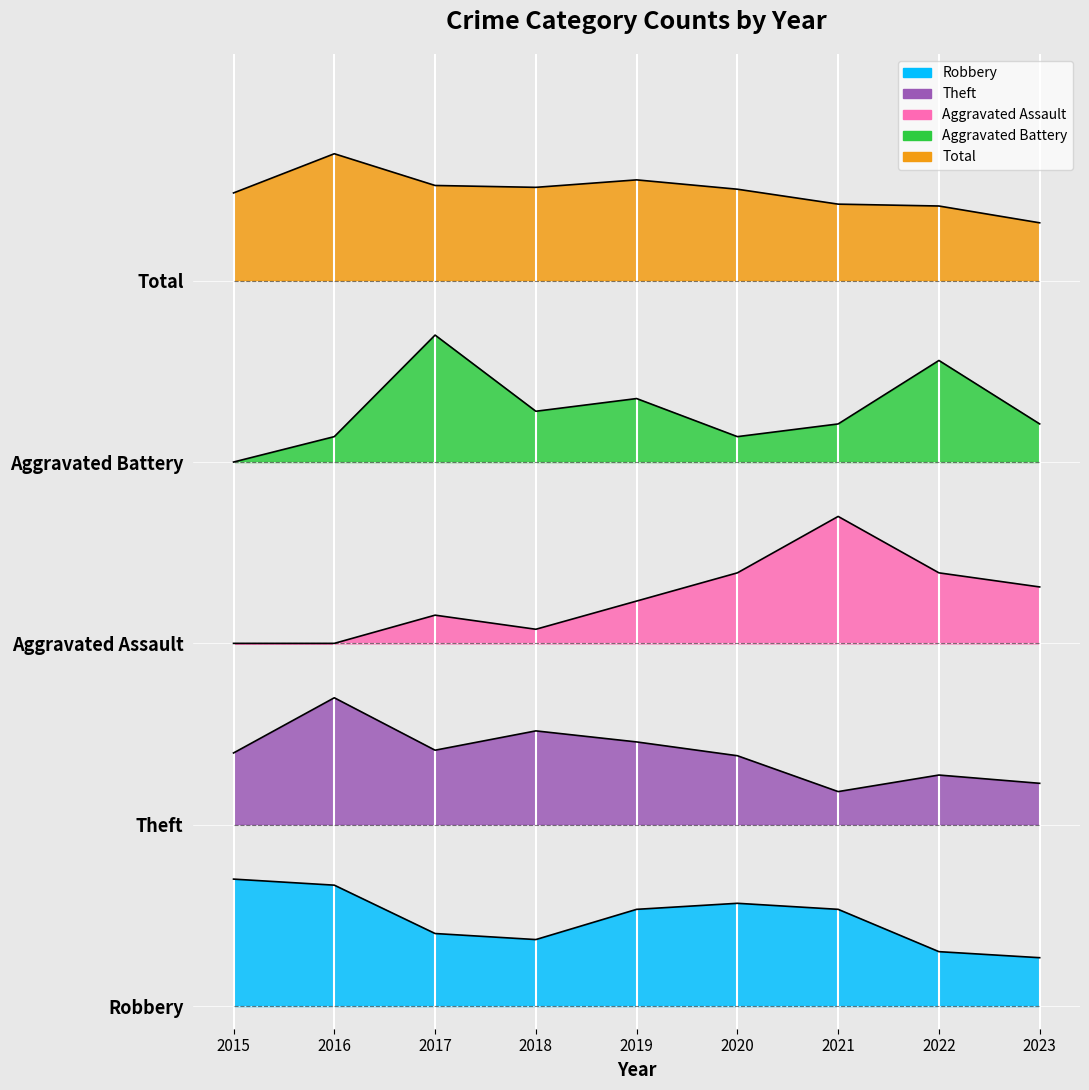

Rank the series by their average value, from highest to lowest.

Total, Aggravated Battery, Aggravated Assault, Theft, Robbery